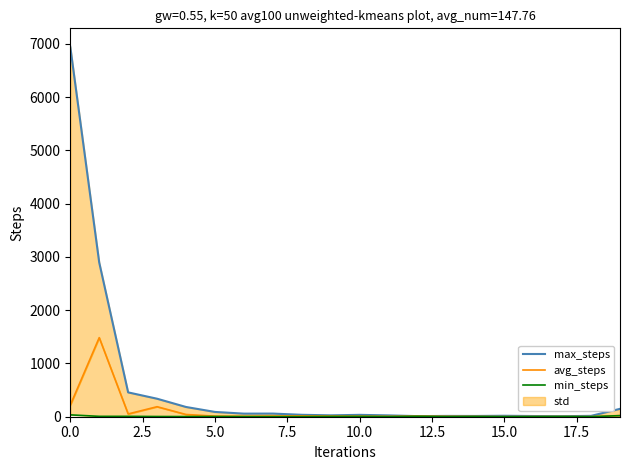

True or false: min_steps and max_steps cross at least once.

False